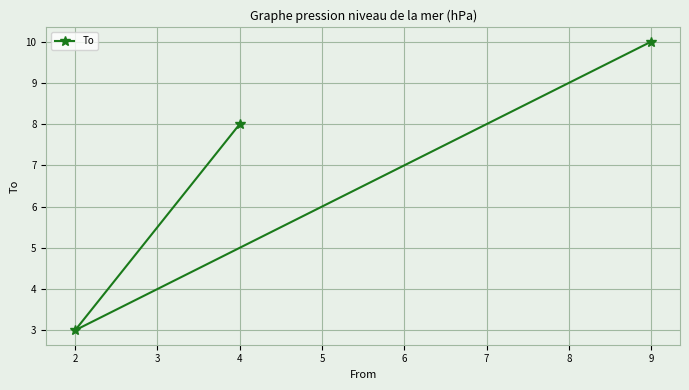

What is the change in value from 2 to 4?

+5